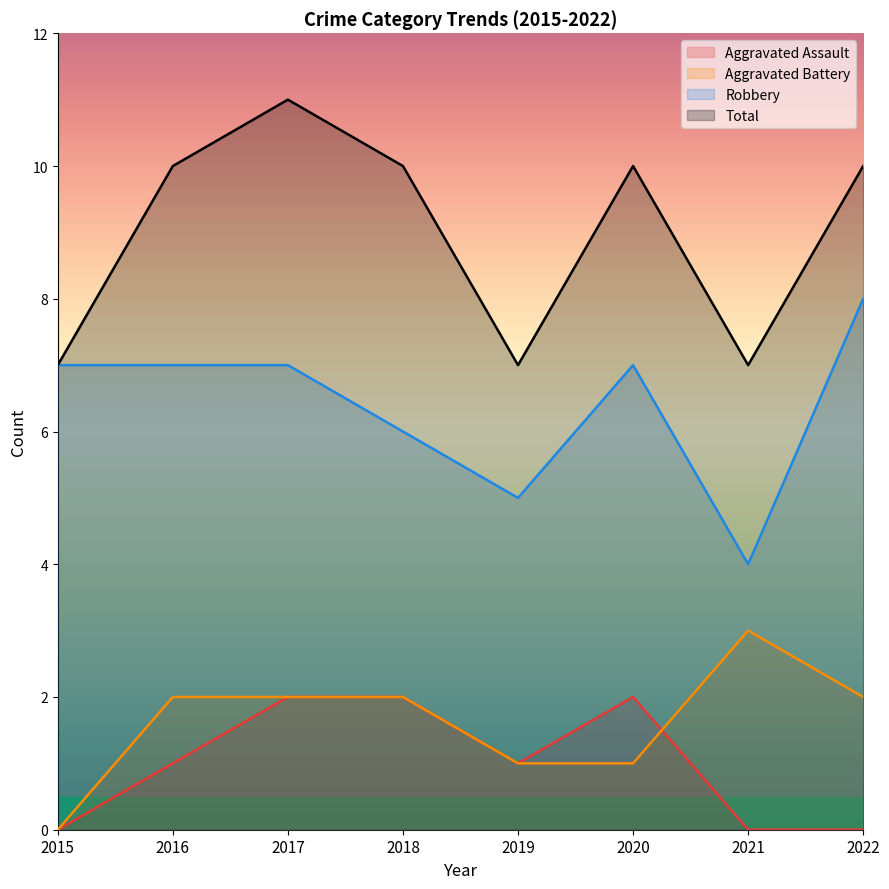

Rank the series by their maximum value, from highest to lowest.

Total, Robbery, Aggravated Battery, Aggravated Assault